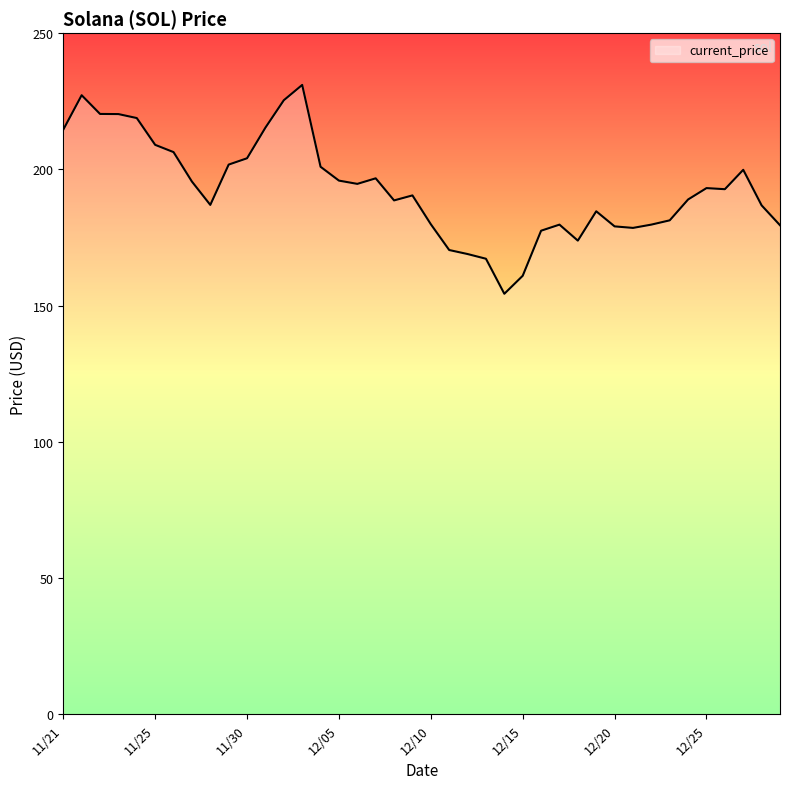

What is the difference between the maximum and minimum values?

76.7